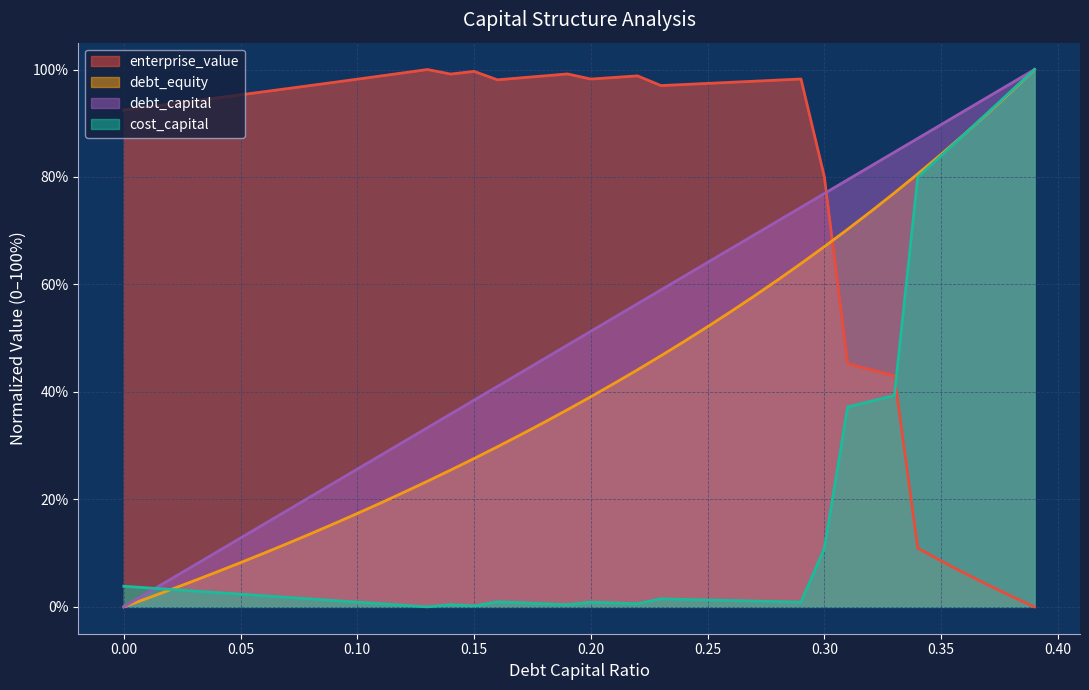

Which category has the highest value in the cost_capital series?

0.39